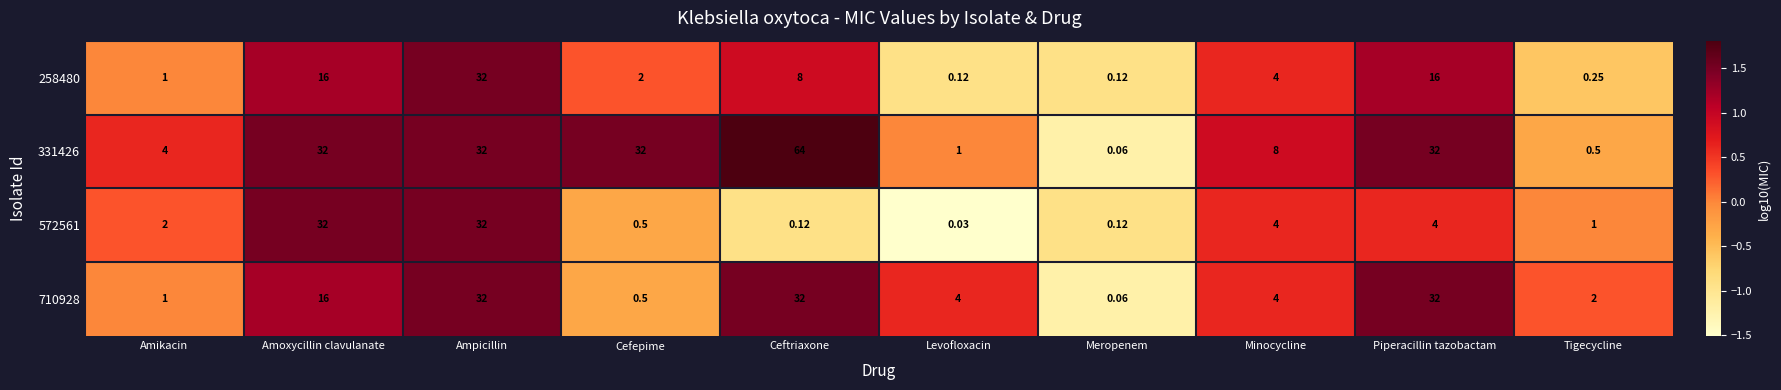

Which label corresponds to the smallest value in the chart?

Levofloxacin